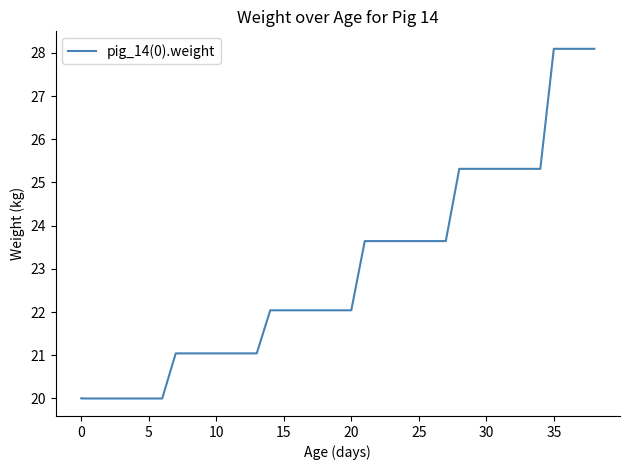

What is the ratio of the value at 26 to the value at 5?

1.2